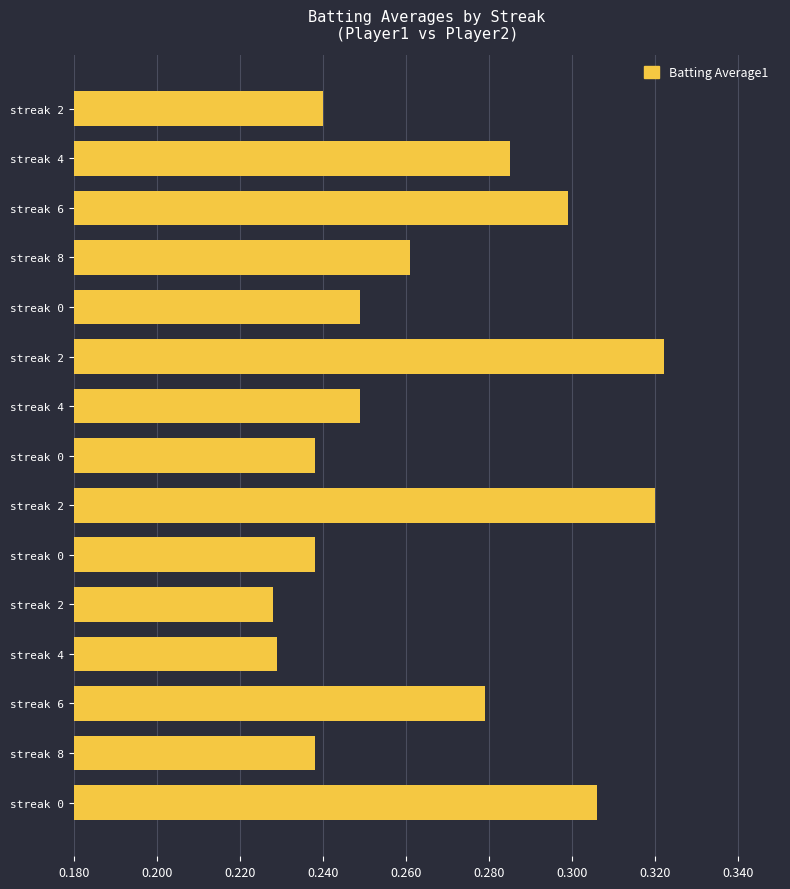

How many categories are shown in the chart?

15